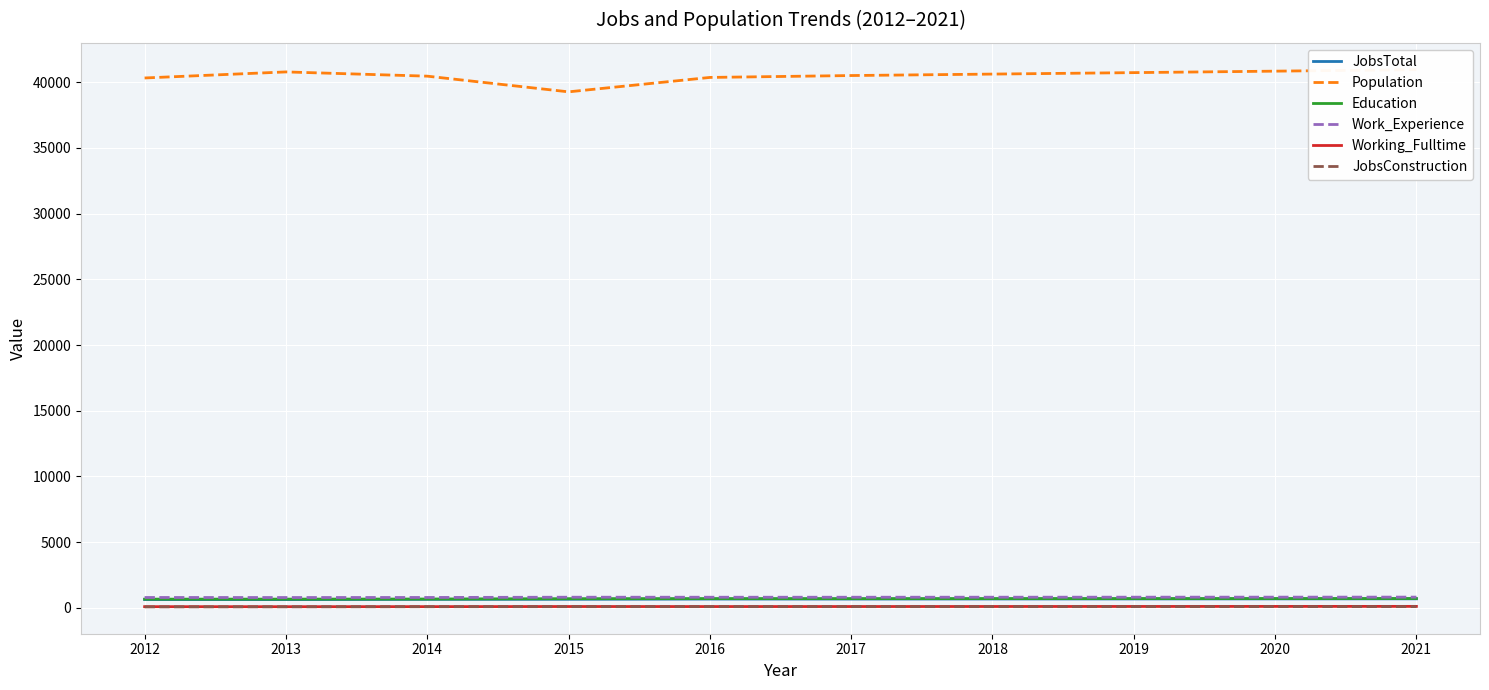

Reading right to left, transcribe all the data shown in this chart.

JobsTotal: 2021=685	2020=681	2019=677	2018=674	2017=670	2016=669	2015=653	2014=645	2013=626	2012=628
Population: 2021=40959	2020=40847	2019=40735	2018=40624	2017=40513	2016=40369	2015=39272	2014=40466	2013=40789	2012=40328
Education: 2021=707	2020=705	2019=703	2018=701	2017=698	2016=700	2015=693	2014=669	2013=662	2012=661
Work_Experience: 2021=815	2020=813	2019=811	2018=809	2017=807	2016=807	2015=808	2014=788	2013=784	2012=787
Working_Fulltime: 2021=110	2020=107	2019=104	2018=101	2017=98	2016=96	2015=99	2014=90	2013=86	2012=88
JobsConstruction: 2021=91	2020=91	2019=90	2018=89	2017=89	2016=89	2015=88	2014=85	2013=79	2012=73